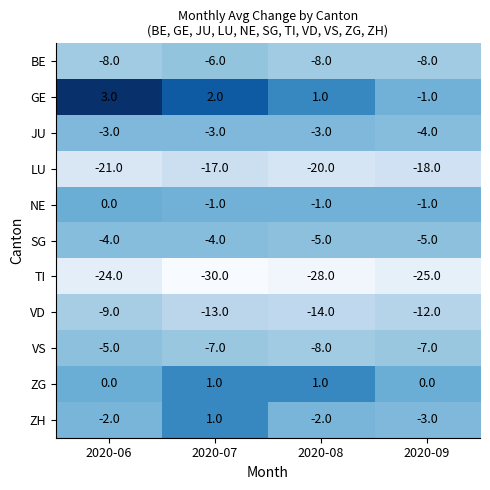

At which category is the sum across all series the highest?

2020-06